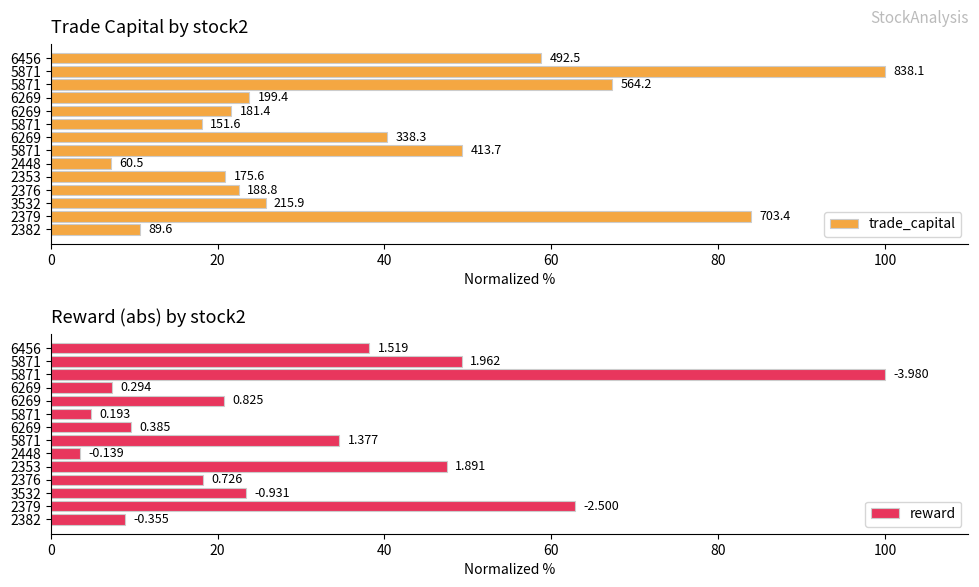

Is the value of reward at 3532 greater than the value of trade_capital at 3532?

No